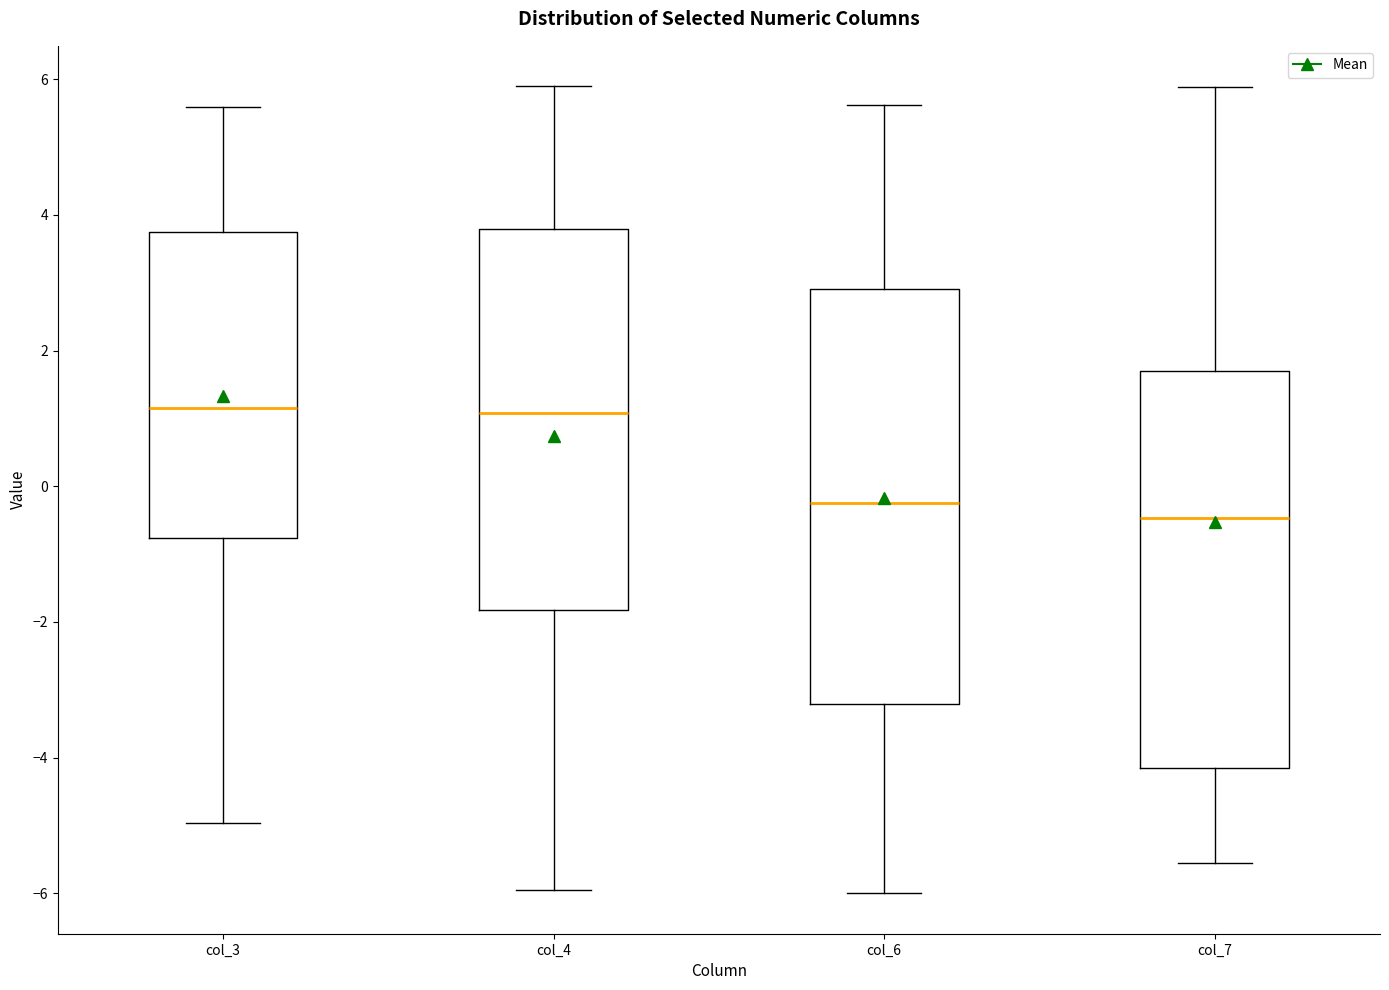

Reading left to right, transcribe this box plot: for each box, give where its median line is, the range the box spans, and where its two whiskers end, as read against the y-axis. The values are not printed on the chart, so give them approximately, as read against the axis.

col_3: median 1.2, box -0.8 to 3.8, whiskers -5.0 to 5.6
col_4: median 1.0, box -1.8 to 3.8, whiskers -6.0 to 5.8
col_6: median -0.2, box -3.2 to 3.0, whiskers -6.0 to 5.6
col_7: median -0.4, box -4.2 to 1.6, whiskers -5.6 to 5.8